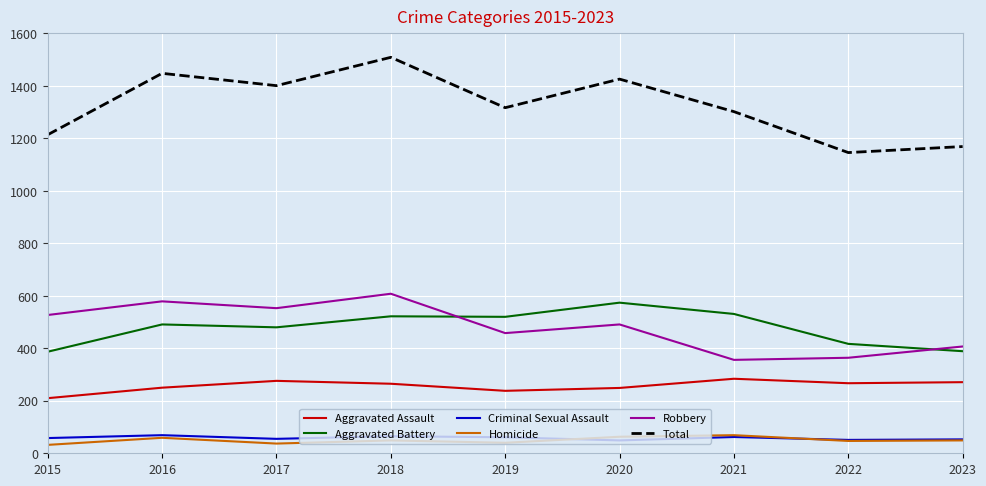

At how many categories does at least one series exceed 68?

9